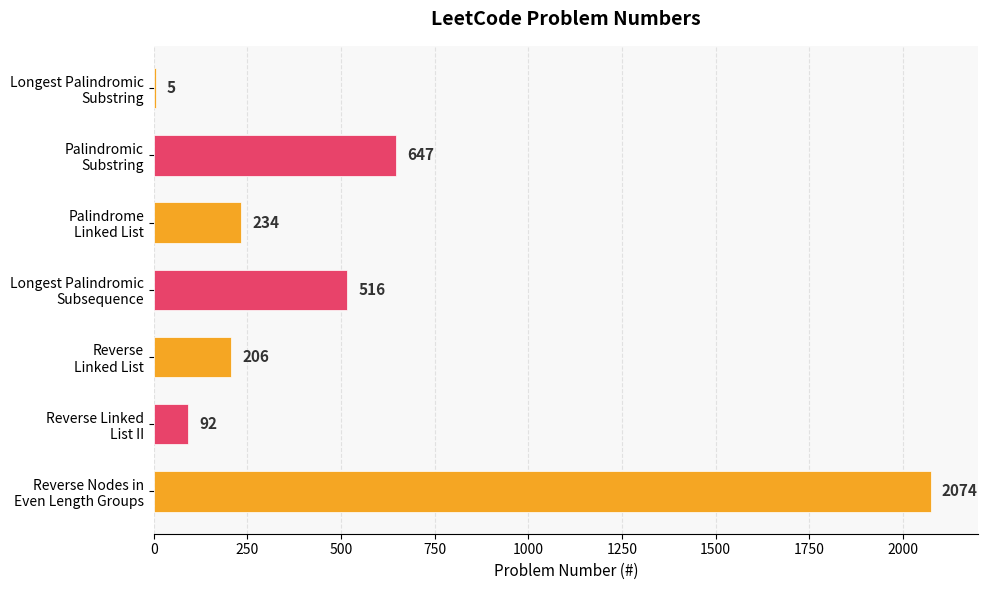

What is the greatest value displayed?

2074